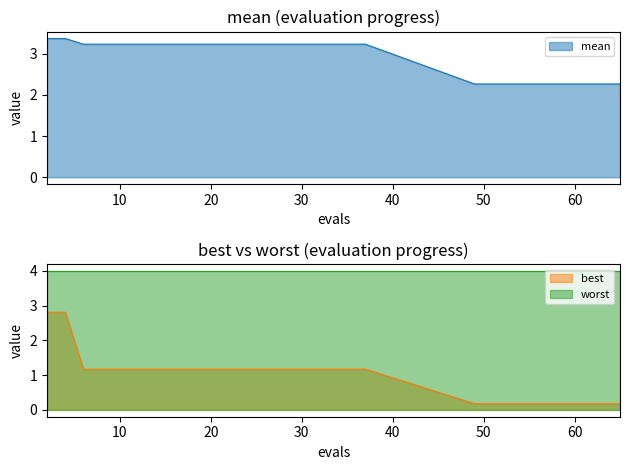

Does the chart have visible grid lines?

No